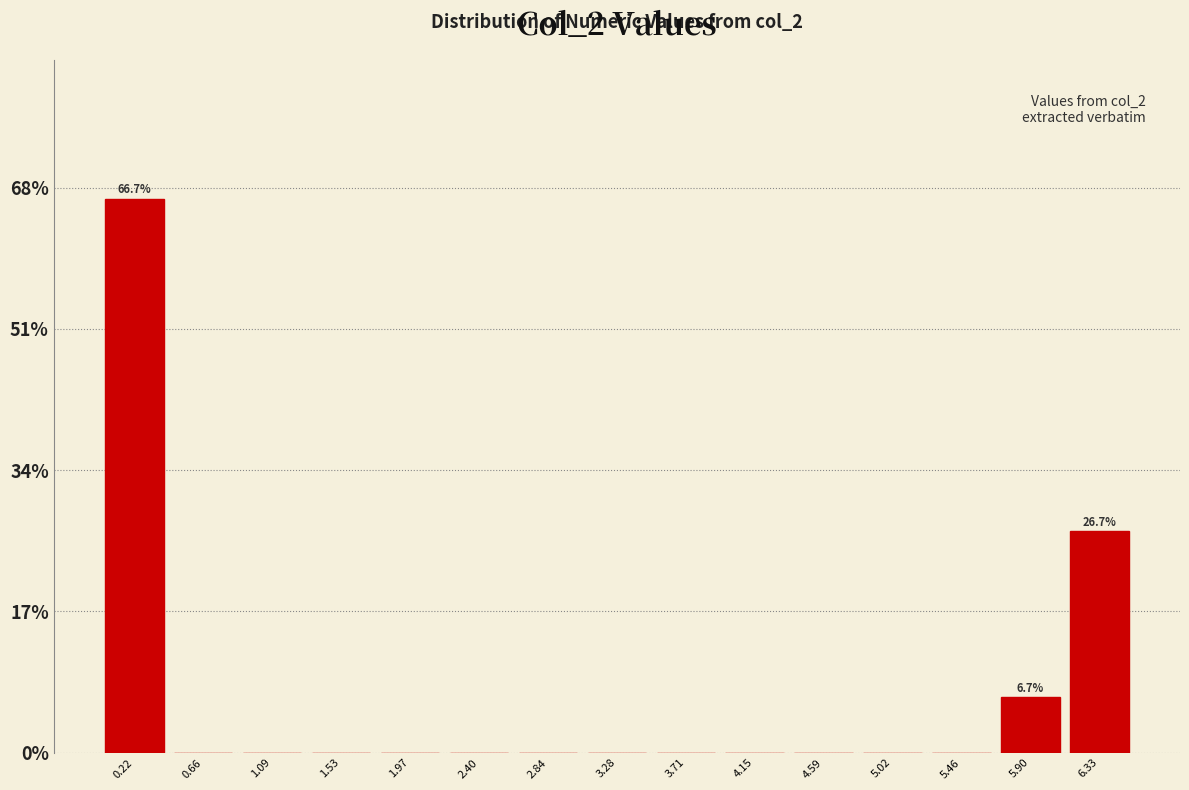

Which range on the x-axis has the tallest bar?

0.00 to 0.45